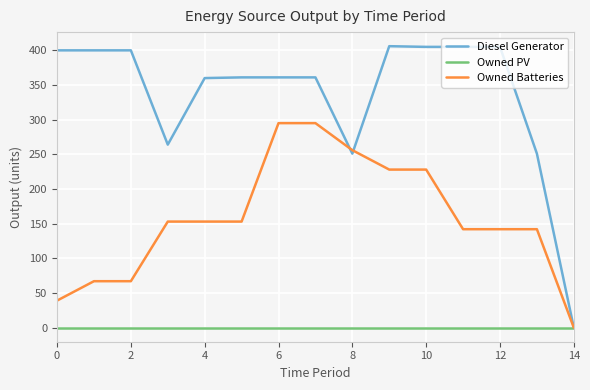

What is the greatest value displayed?

406